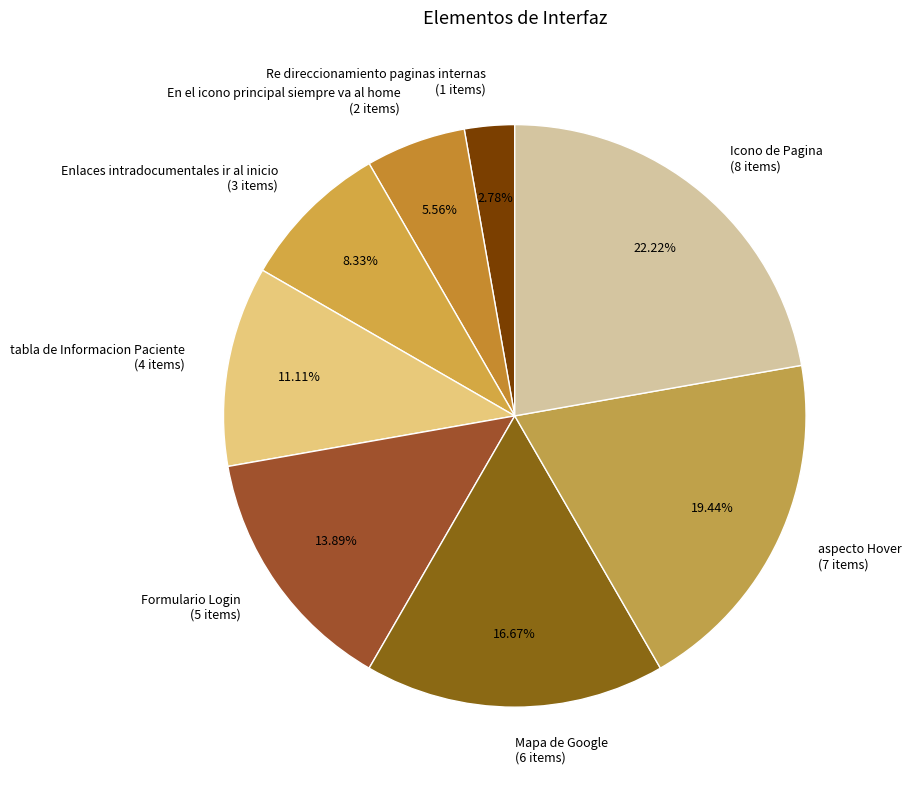

Combined, do Icono de Pagina and Formulario Login account for over 50%?

No